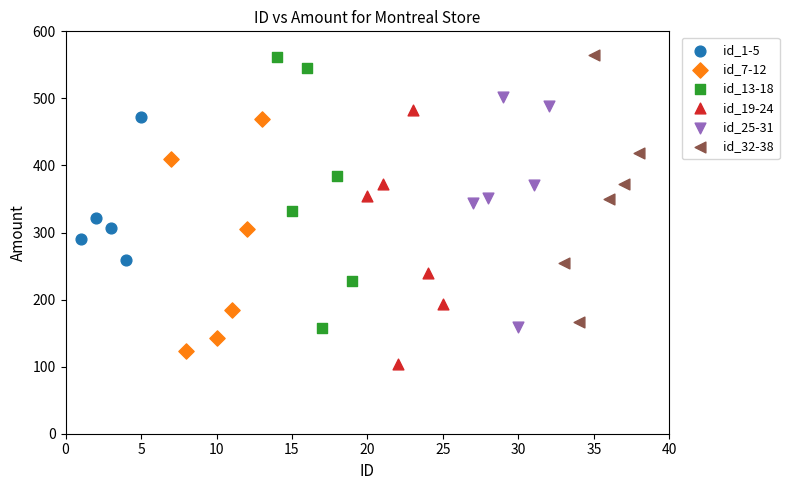

What are all the series names shown in the legend?

id_1-5, id_7-12, id_13-18, id_19-24, id_25-31, id_32-38